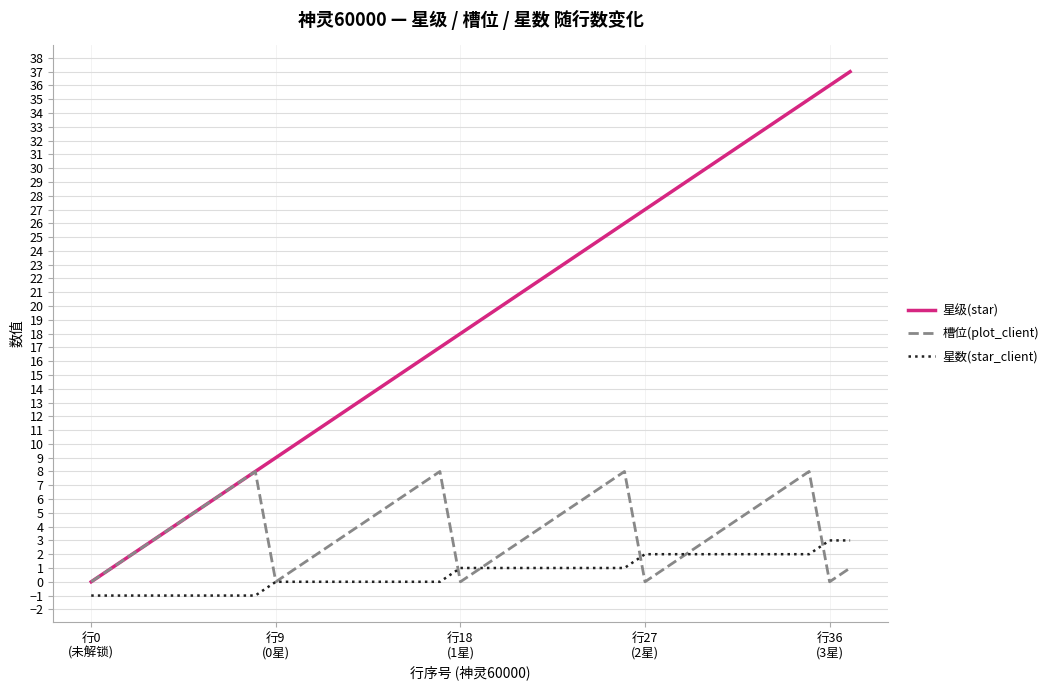

True or false: 星数(star_client) and 星级(star) intersect in this chart.

False